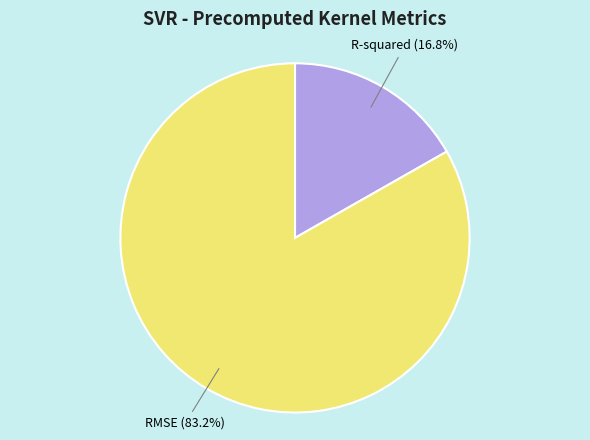

Is there any slice that represents more than half of the pie?

Yes